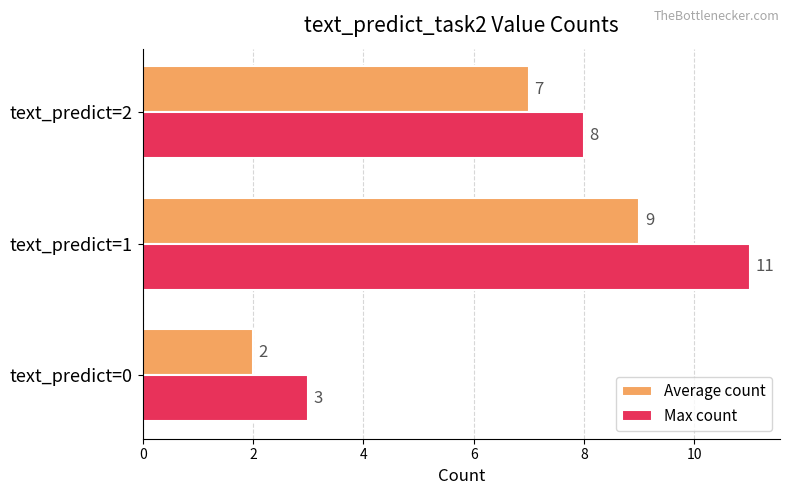

The value of Max count at text_predict=2 is 2. True or false?

False